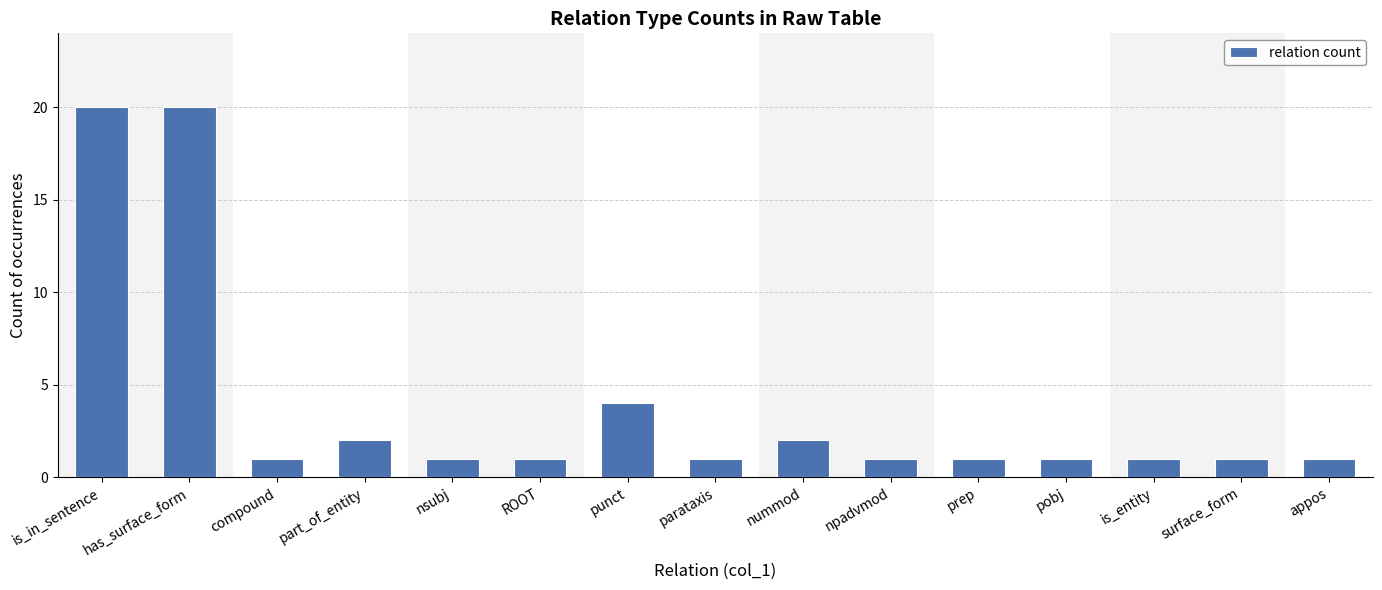

The chart shows a value of 0 at parataxis. True or false?

False